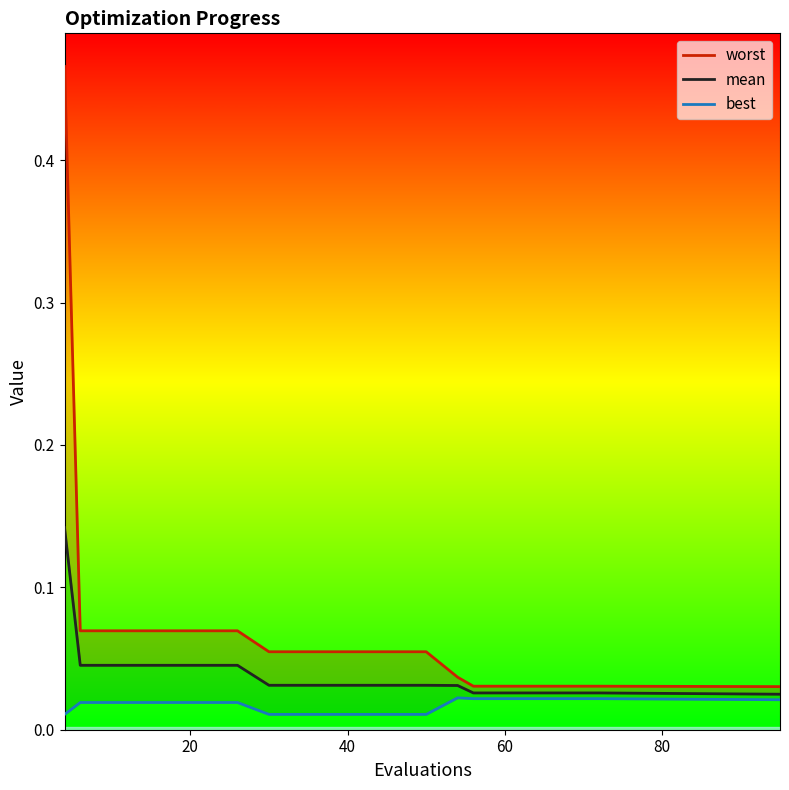

Count the best values in the range 0 to 1.

20